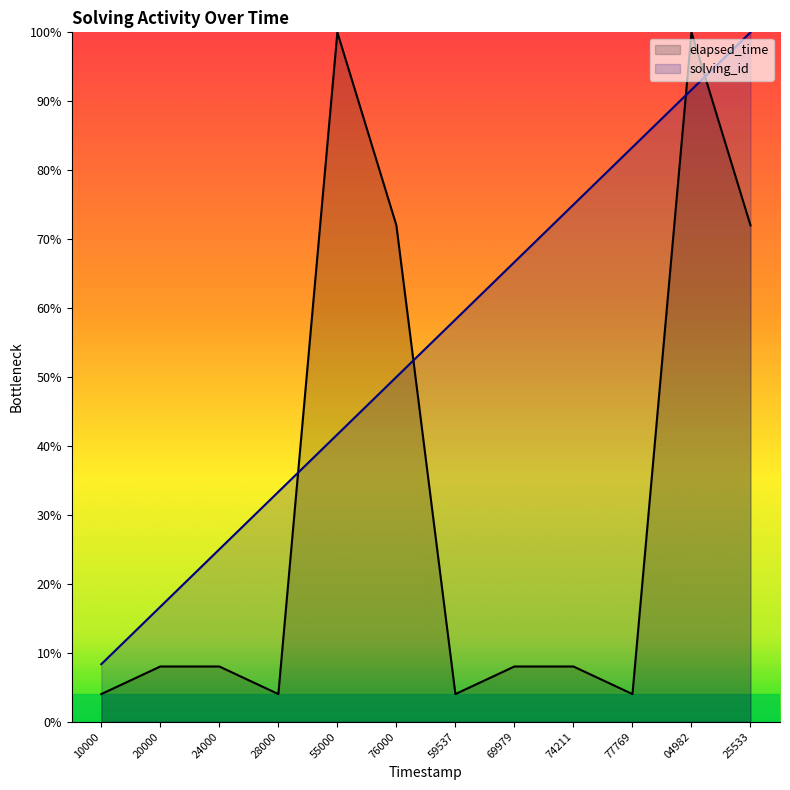

After their last crossing, which series has the higher values: solving_id or elapsed_time?

solving_id